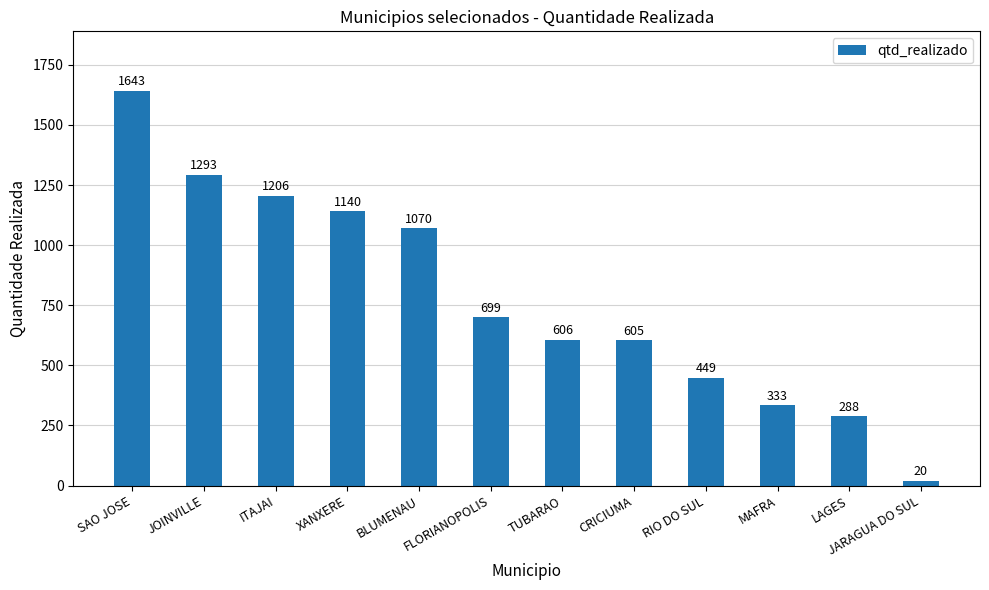

What is the difference between the values at JOINVILLE and CRICIUMA?

688